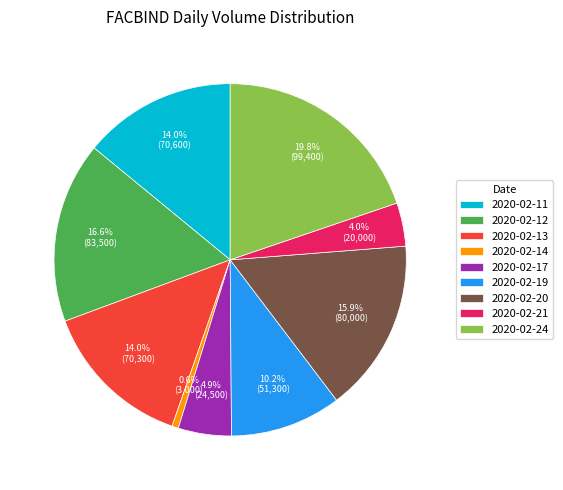

True or false: 2020-02-20 accounts for 10% of the total.

False